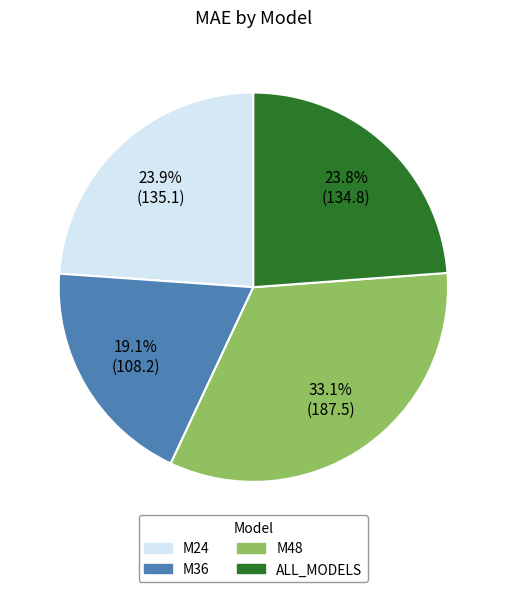

Is the sum of M24 and ALL_MODELS greater than half?

No